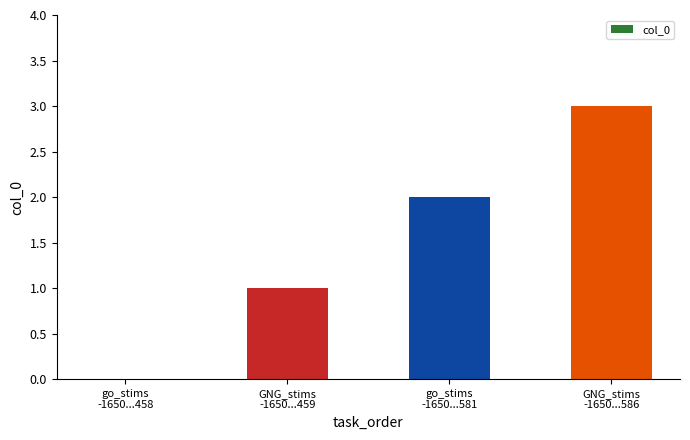

Count the number of categories in the chart.

4